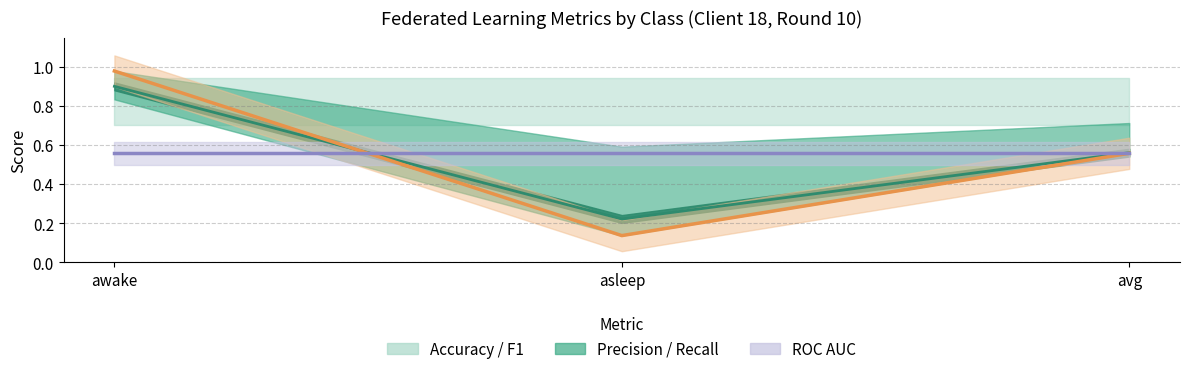

At which category is the sum across all series the highest?

awake